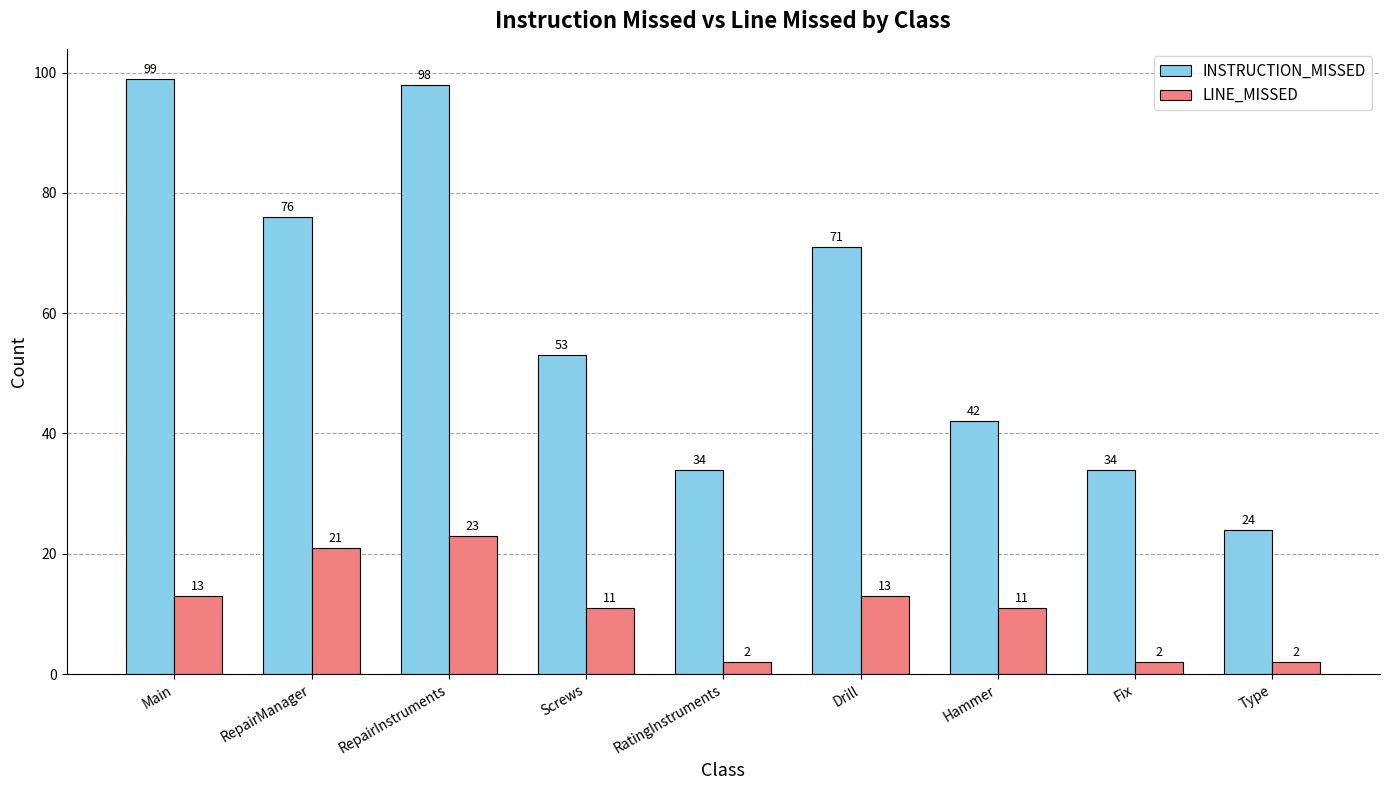

What is the value of the INSTRUCTION_MISSED bar at the 6th from the left?

71